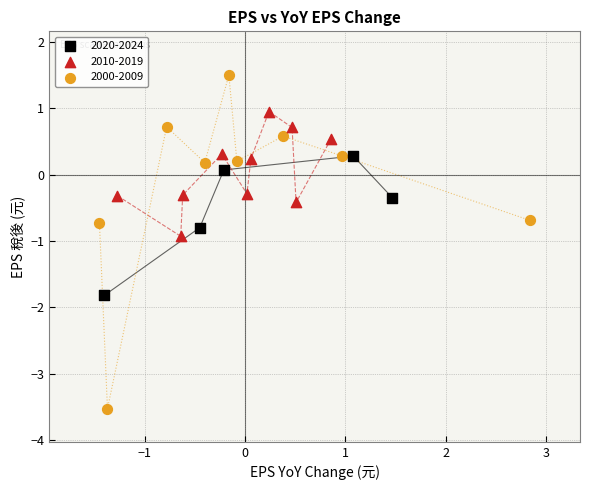

Which series has the largest Y range (max minus min)?

2000-2009